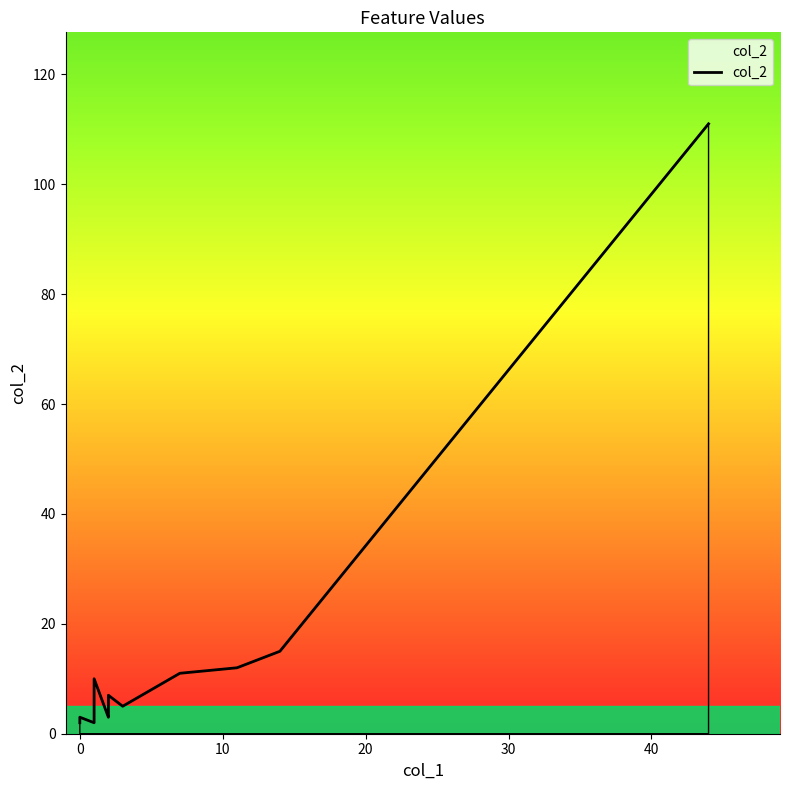

How many interior local peaks (higher than both neighbors) does the data have?

2